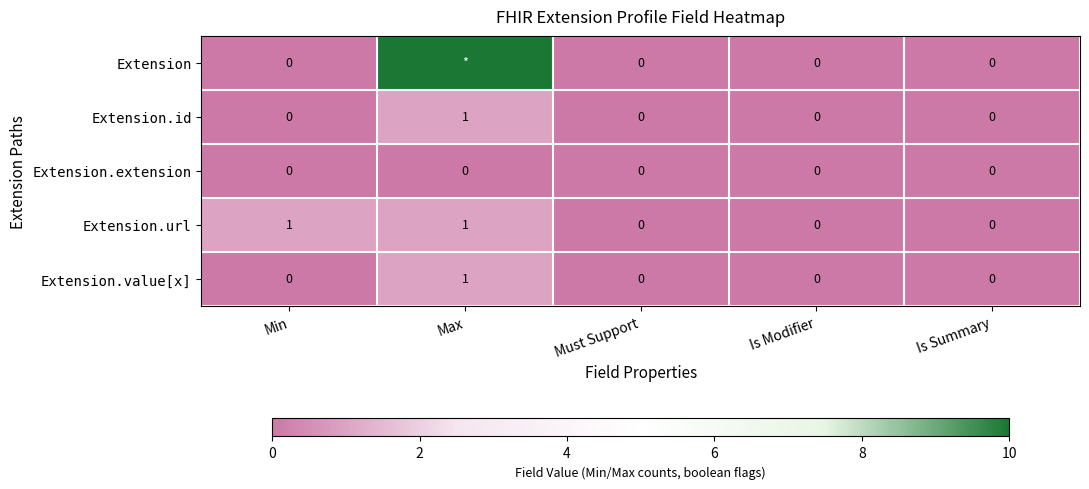

The value of Extension.value[x] at Must Support is 0. True or false?

True